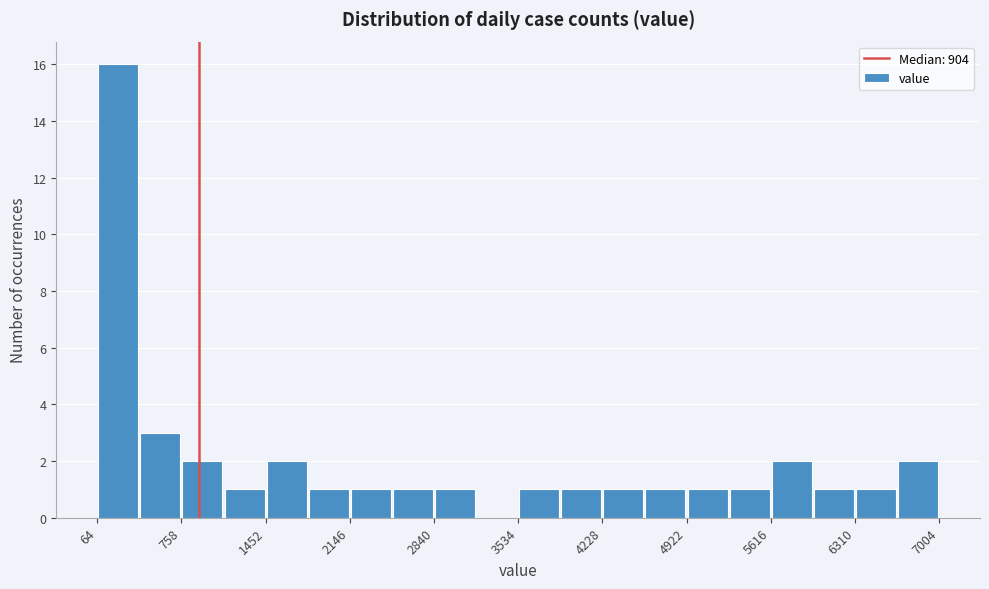

Around what value on the x-axis is the tallest bar? Give the approximate position of its centre, as read against the axis.

200